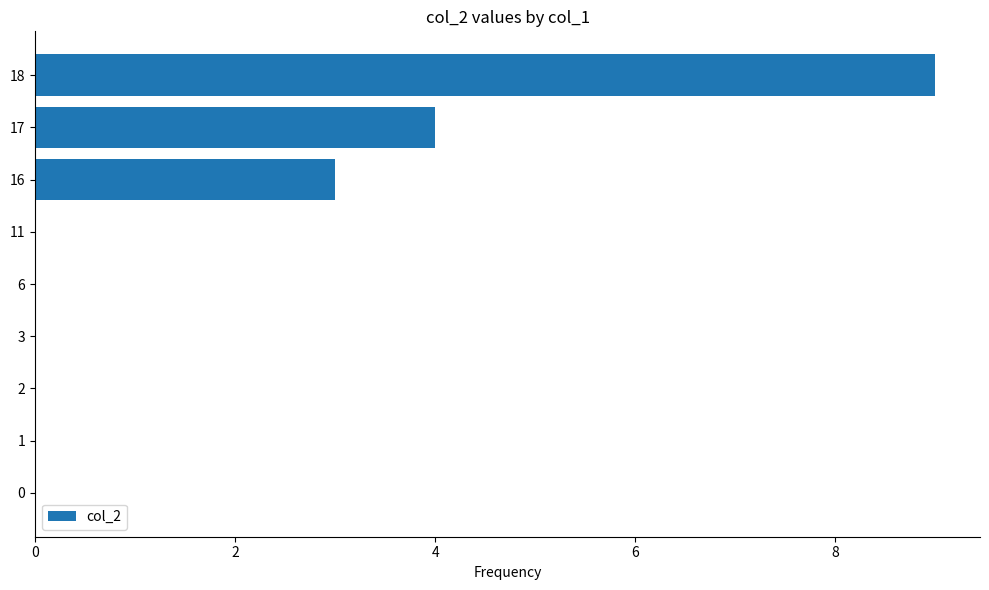

Which label corresponds to the largest value in the chart?

18